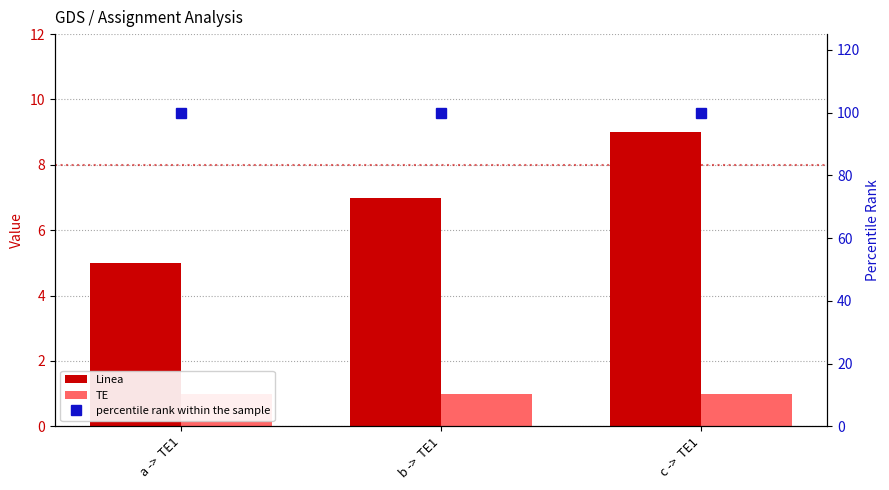

Which series has the widest spread of values?

Linea